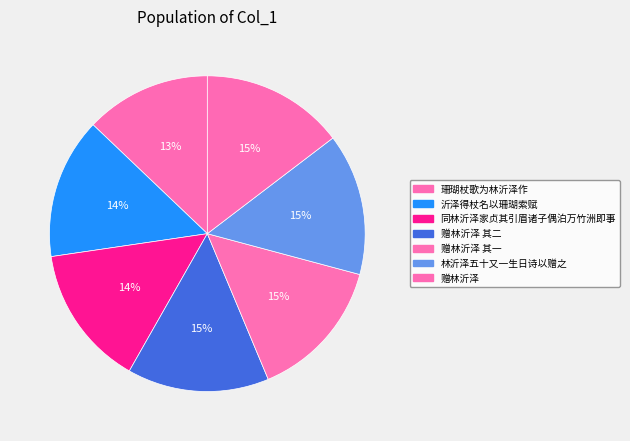

How many slices are in this pie chart?

7